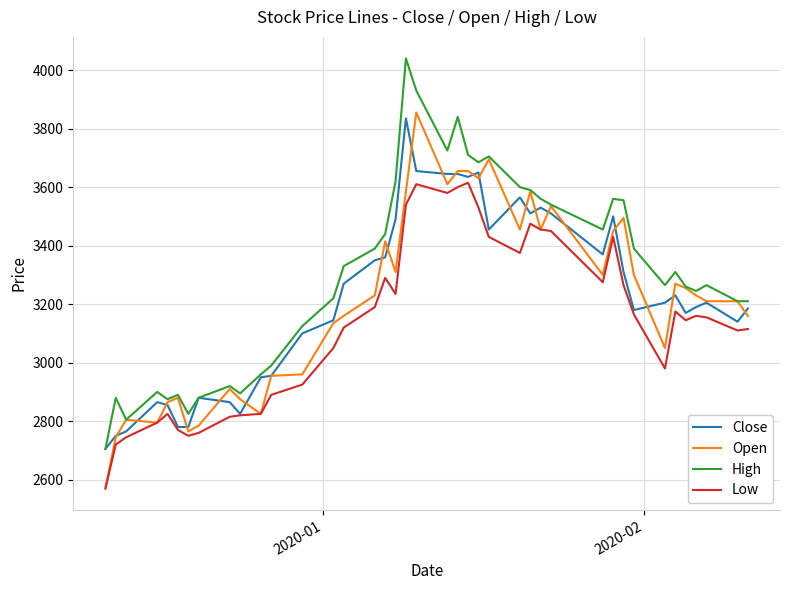

Rank the series by their maximum value, from lowest to highest.

Low, Close, Open, High